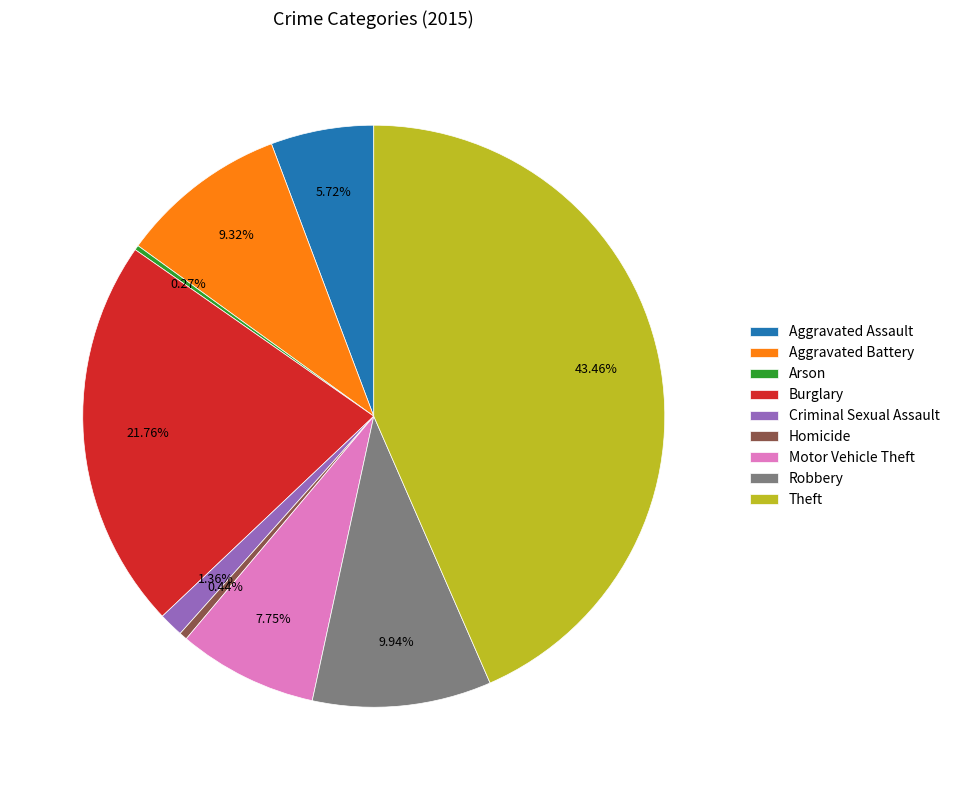

Combined, do Robbery and Criminal Sexual Assault account for over 50%?

No